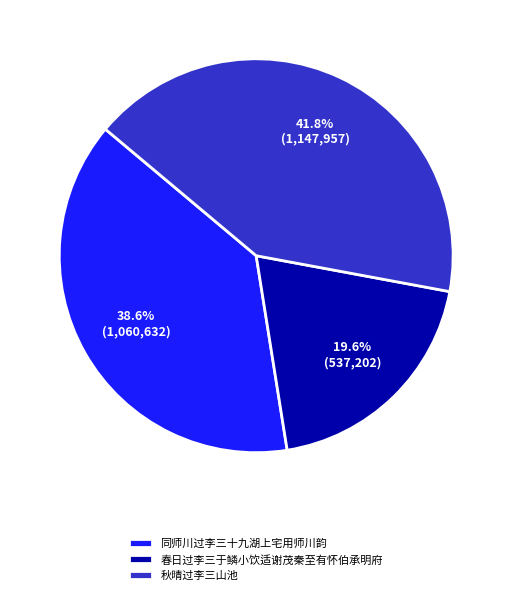

Is the sum of 同师川过李三十九湖上宅用师川韵 and 秋晴过李三山池 greater than half?

Yes